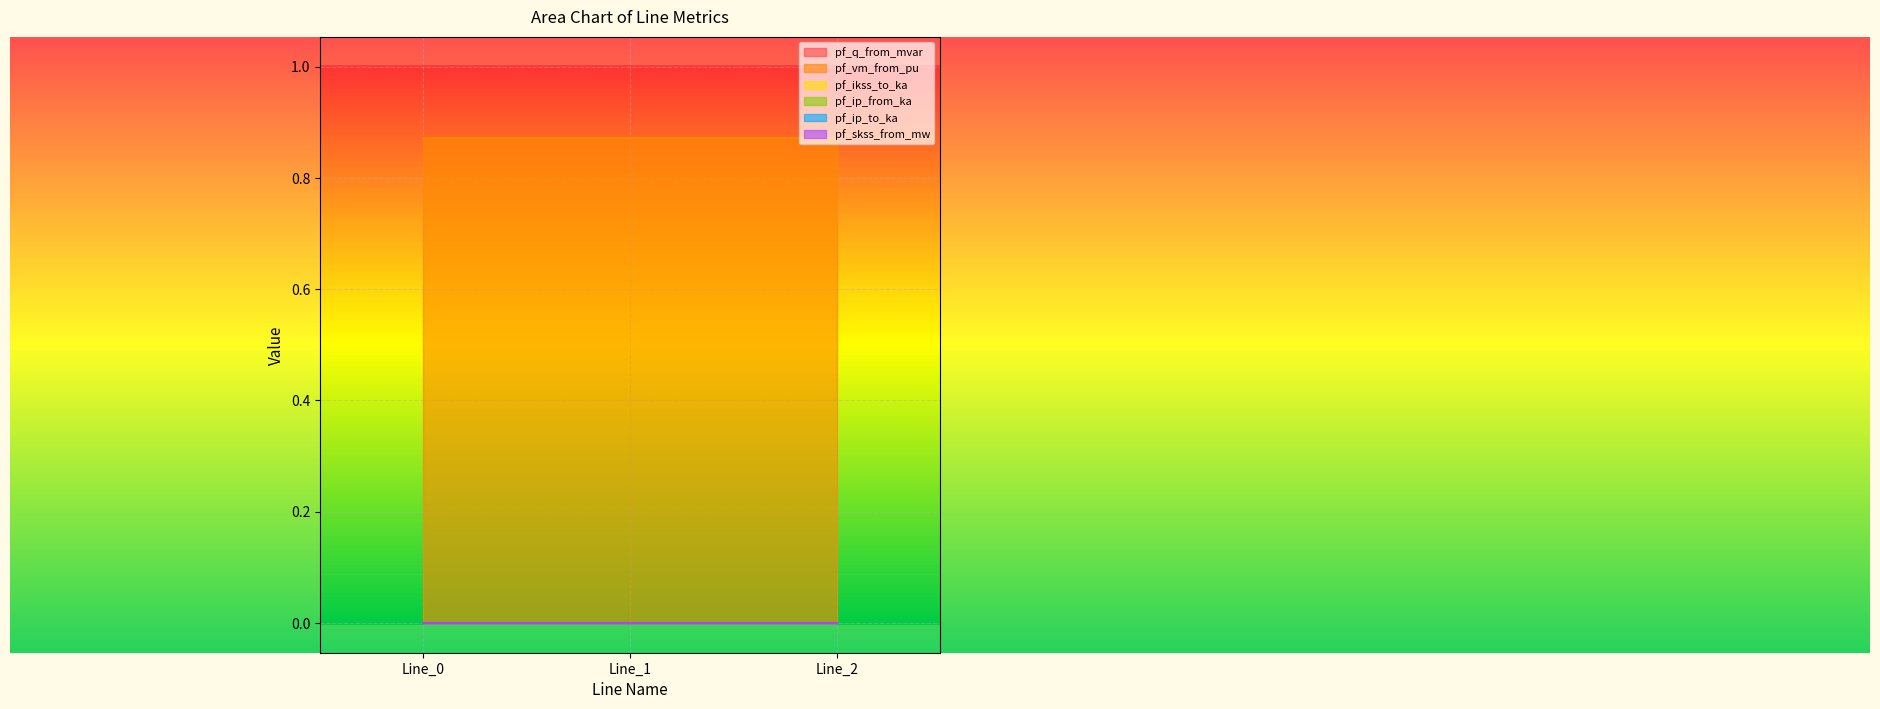

Does the chart display data point markers on the line(s)?

No